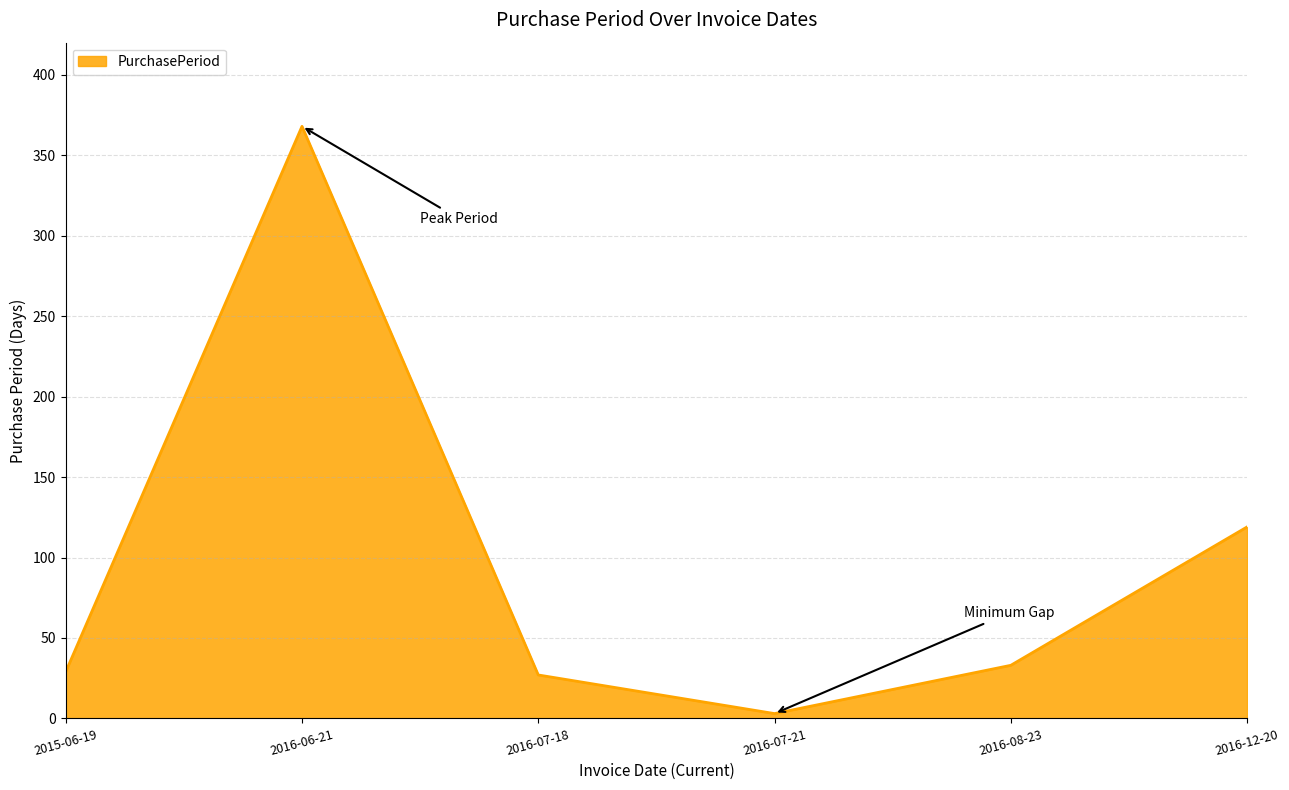

What is the sum of all values?

579